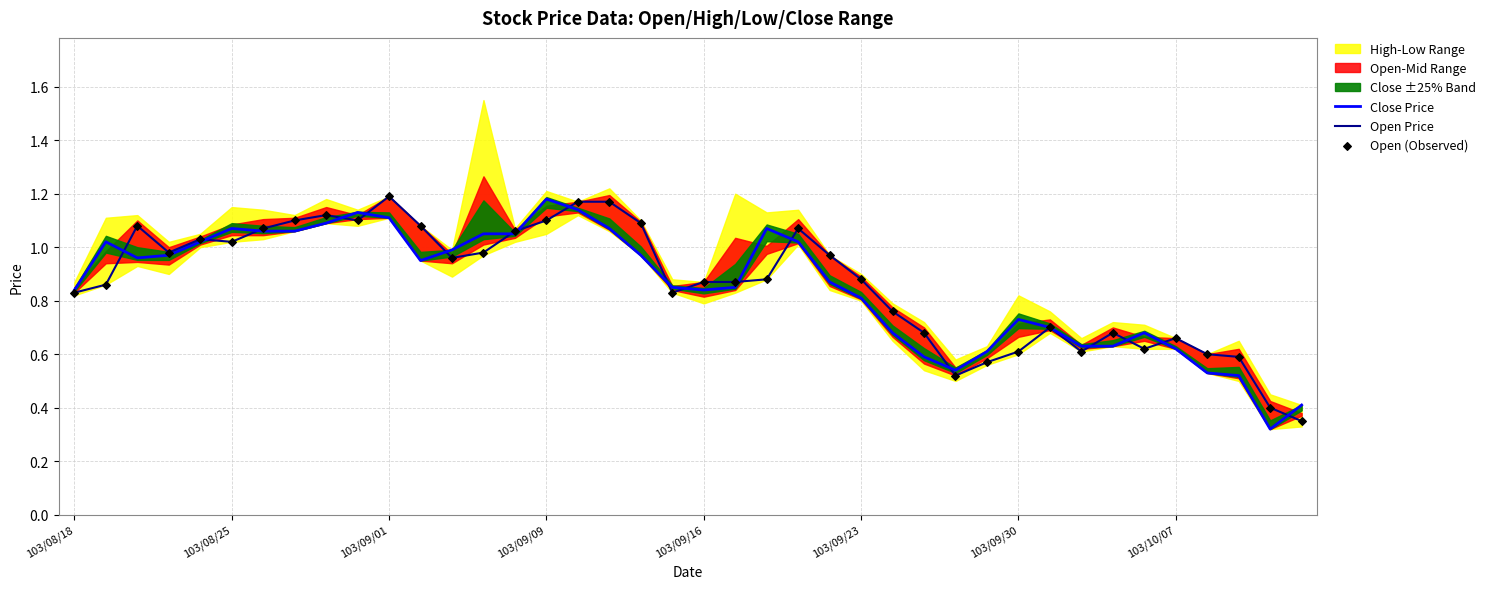

At which category is the sum across all series the highest?

103/09/01